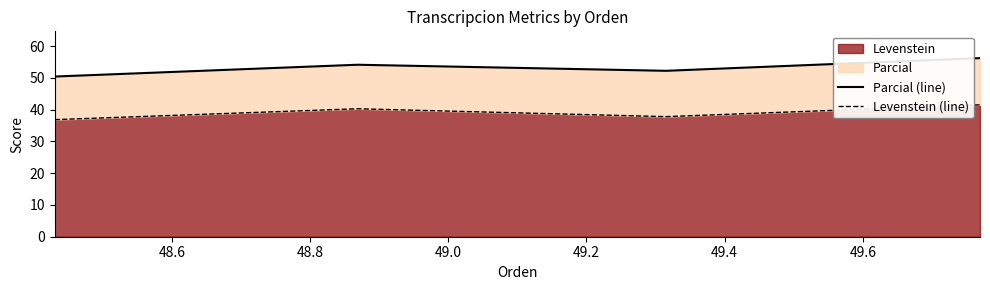

True or false: Levenstein (line) and Parcial (line) intersect in this chart.

False